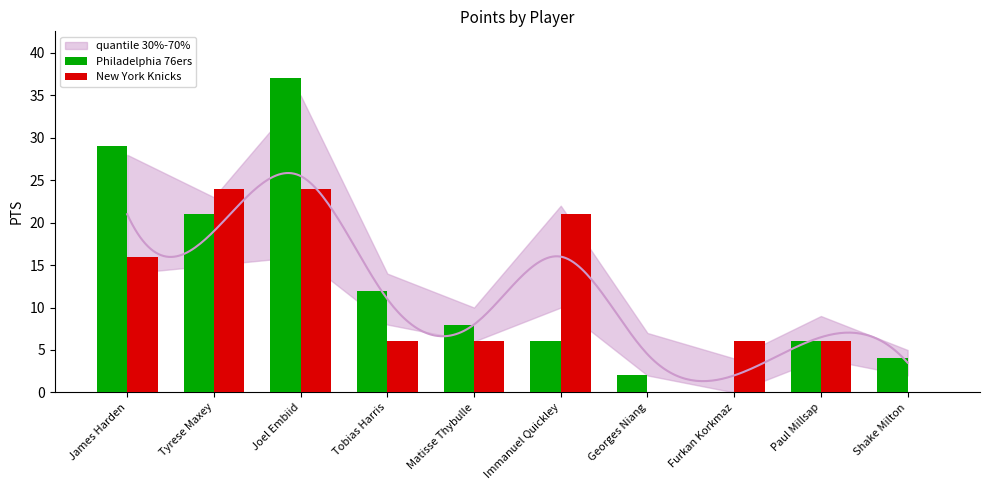

What is the label of the 3rd bar from the right?

Furkan Korkmaz